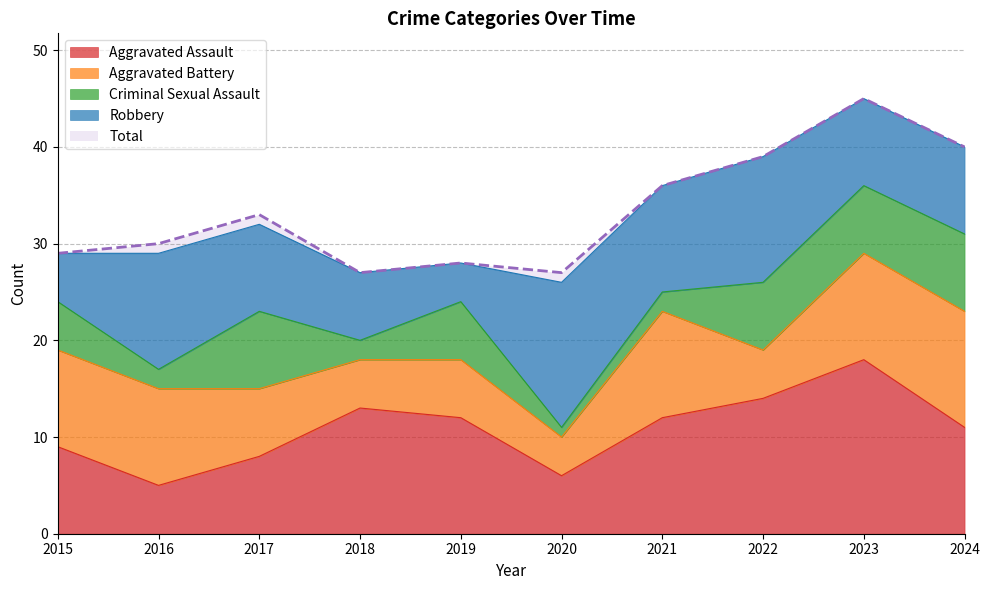

True or false: Criminal Sexual Assault has more than 1 interior local peaks.

True